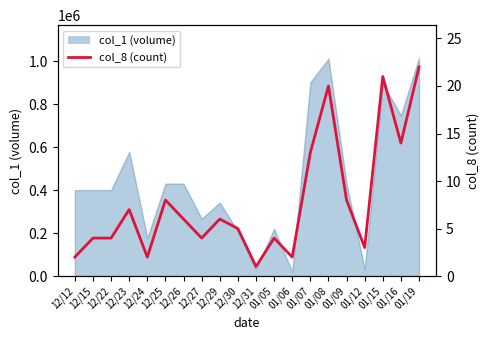

At which category does the data reach its first local peak?

12/23